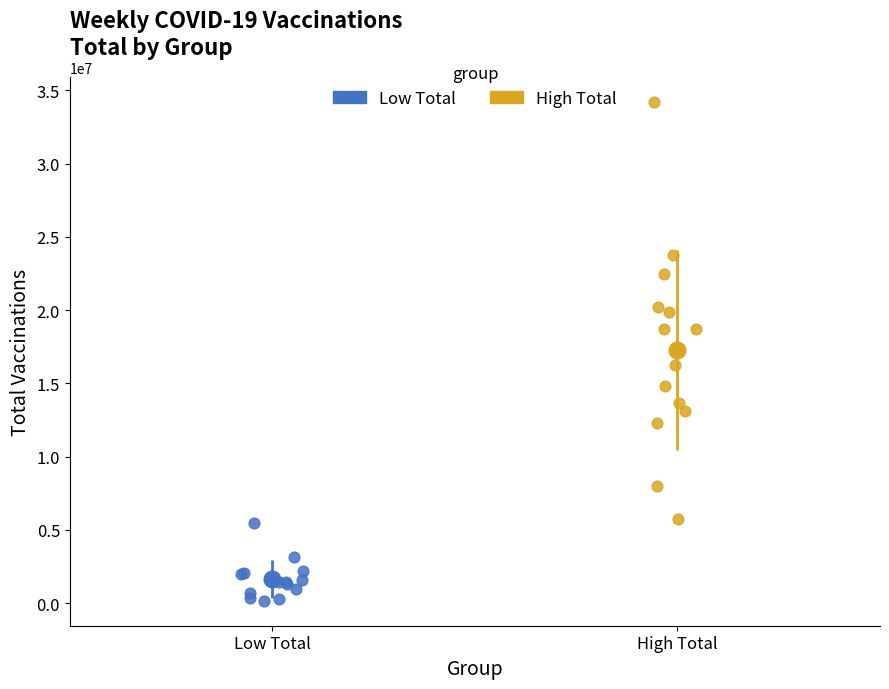

Which series has the widest spread of Y values?

High Total